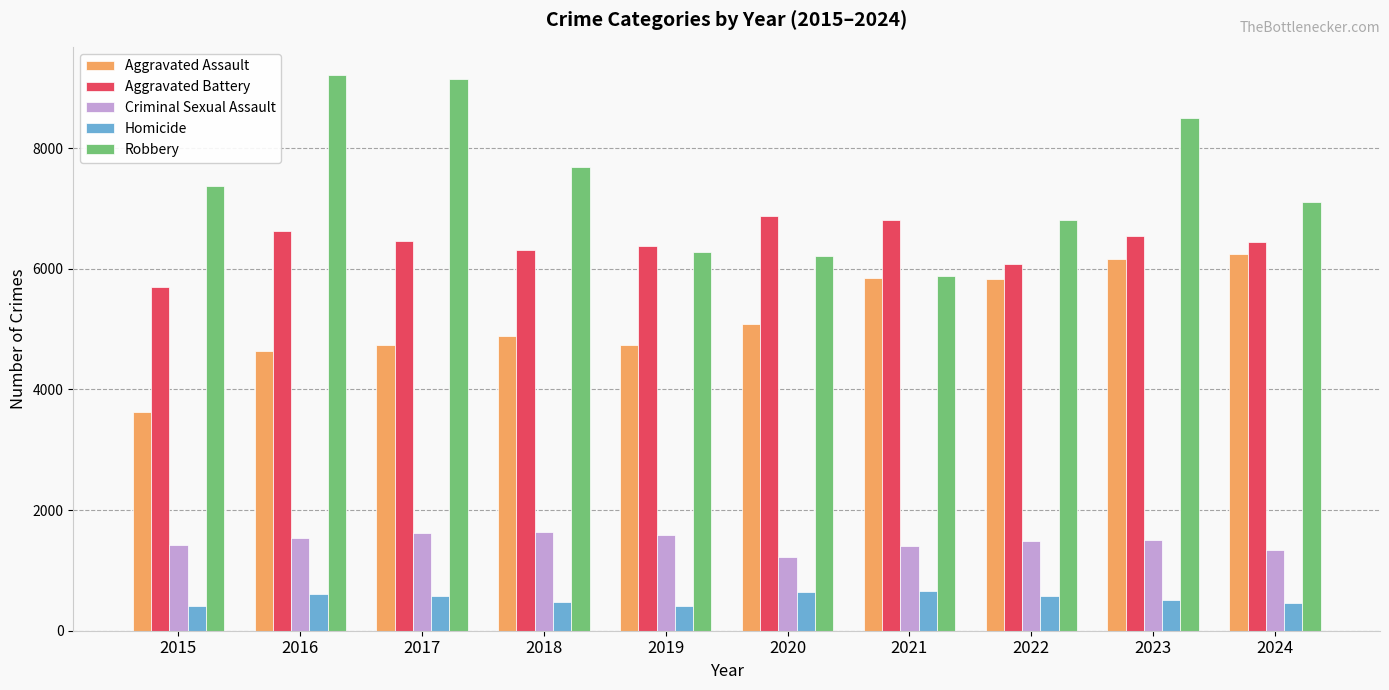

What is the value of the Aggravated Assault bar at the 7th from the left?

5846